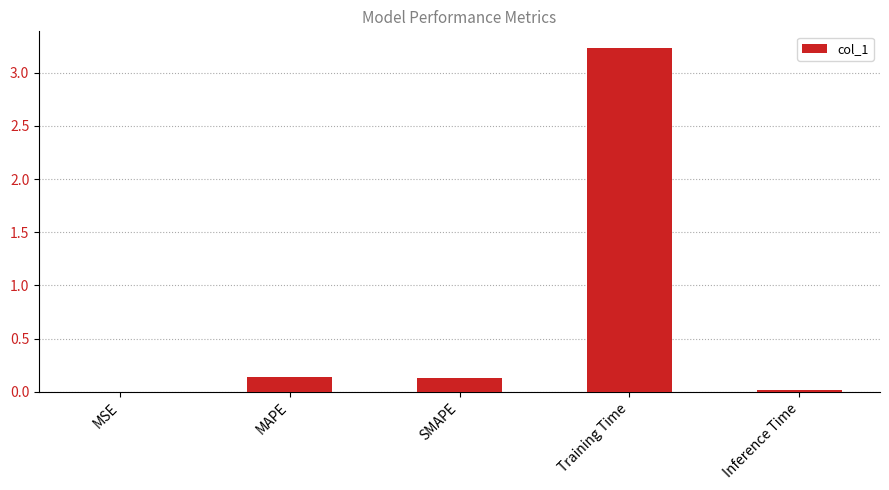

Are the bars horizontal?

No